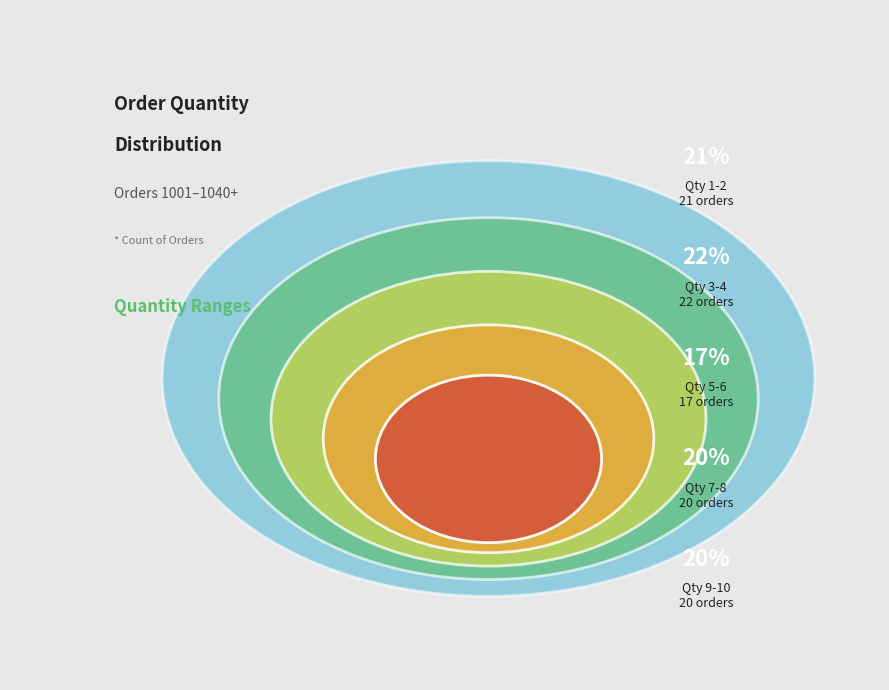

The 3-4 slice represents 16% of the pie. True or false?

False